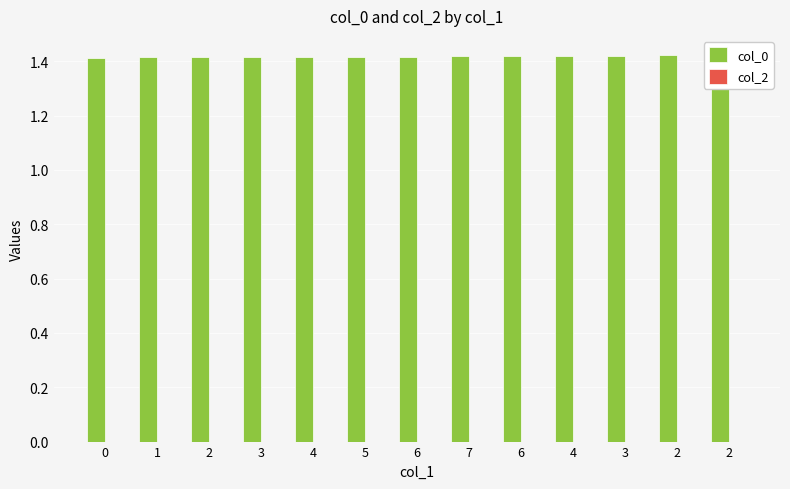

Reading right to left, extract all data points from this chart.

col_0: 2=1.4	2=1.4	3=1.4	4=1.4	6=1.4	7=1.4	6=1.4	5=1.4	4=1.4	3=1.4	2=1.4	1=1.4	0=1.4
col_2: 2=0.0	2=0.0	3=0.0	4=0.0	6=0.0	7=0.0	6=0.0	5=0.0	4=0.0	3=0.0	2=0.0	1=0.0	0=0.0